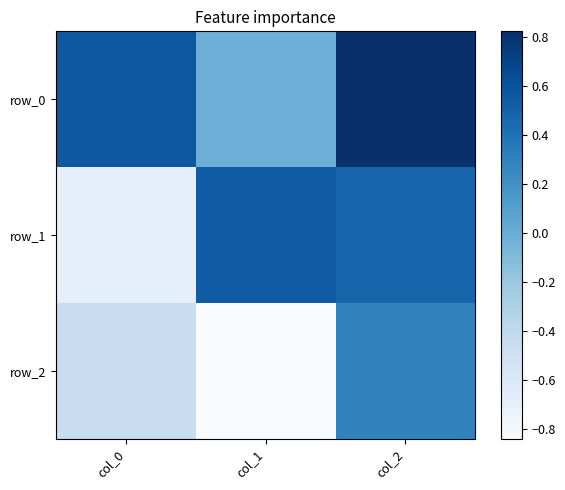

What is the approximate value of row_0 at col_2?

0.8